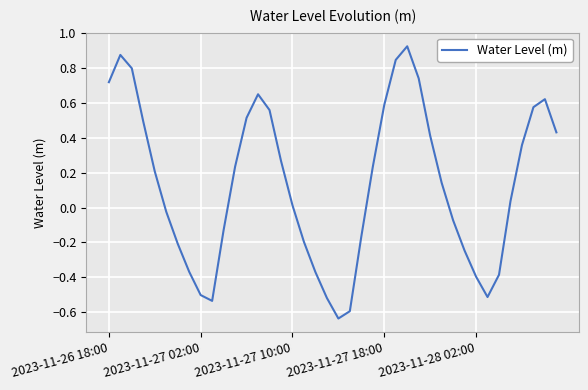

What is the difference between the maximum and minimum values?

1.6